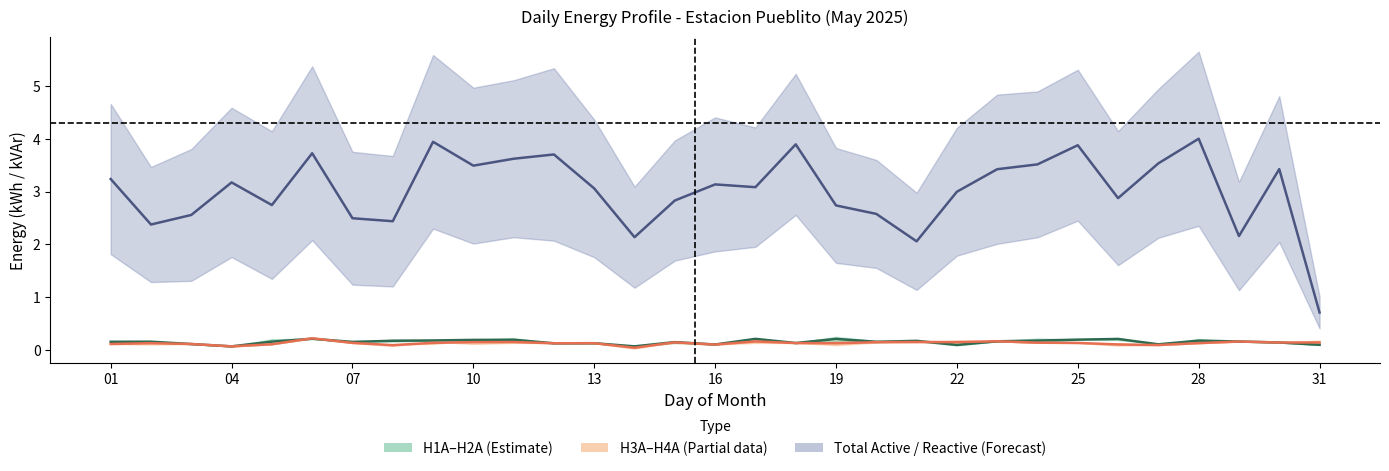

How many times do H3A–H4A median and H1A–H2A median cross each other?

9